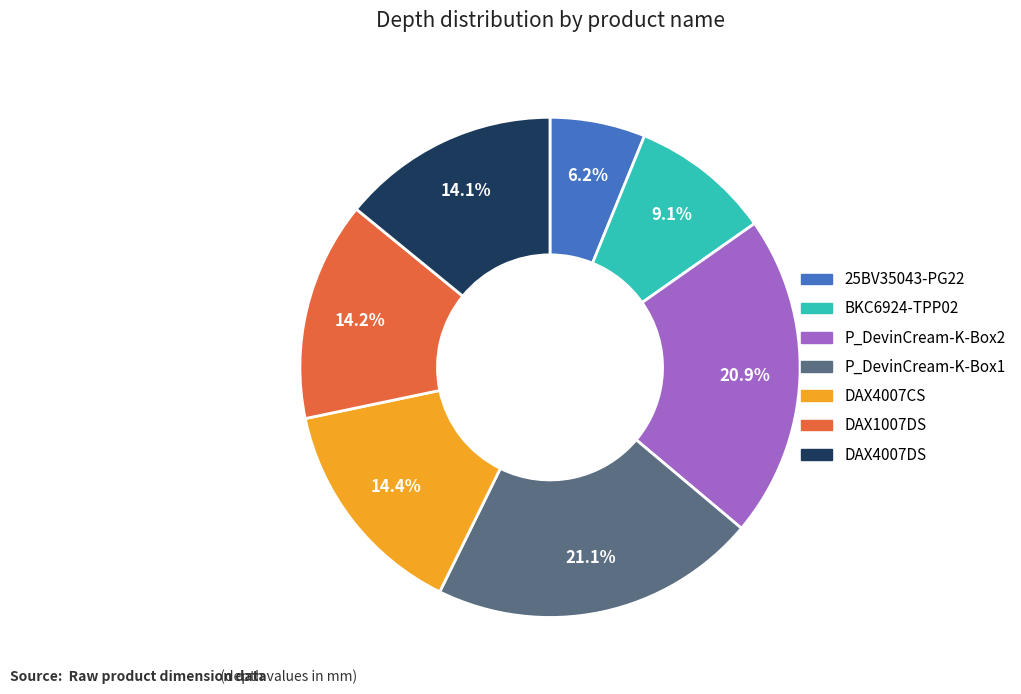

To the nearest percent, what is the combined percentage of DAX4007CS and P_DevinCream-K-Box1?

36%